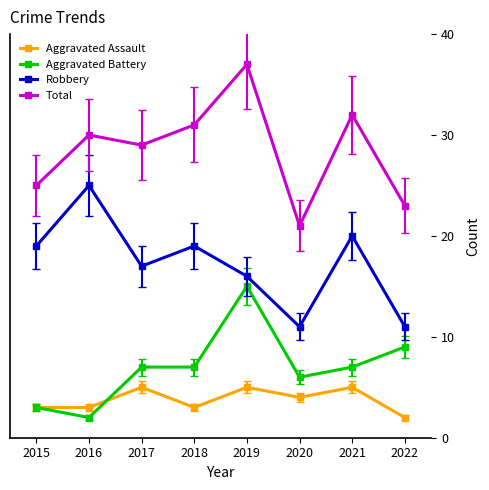

True or false: Robbery has more than 2 points higher than both neighbors.

True